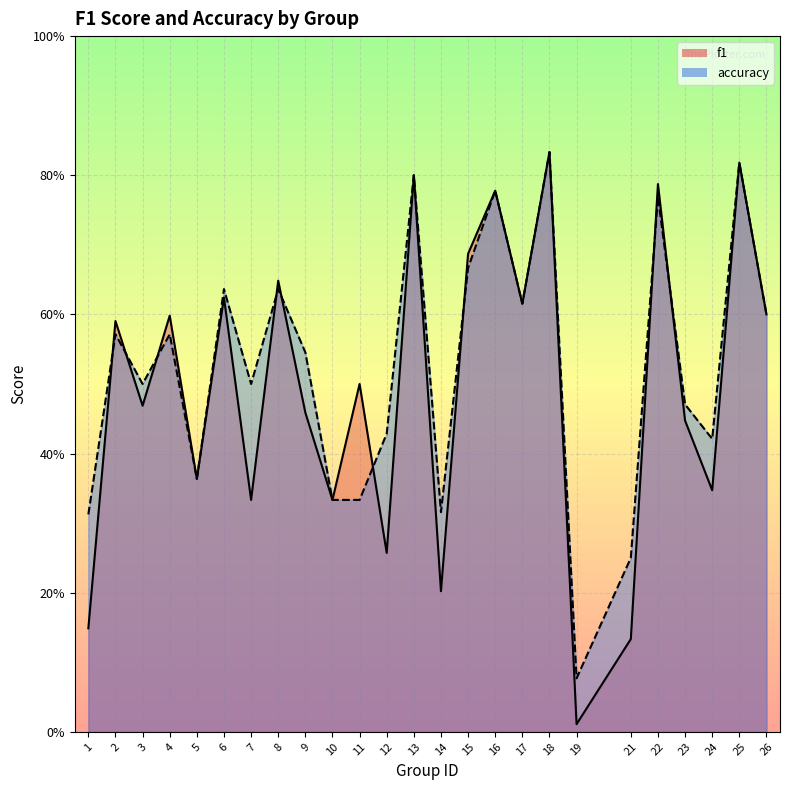

The accuracy series shows 0.7 at 24. True or false?

False